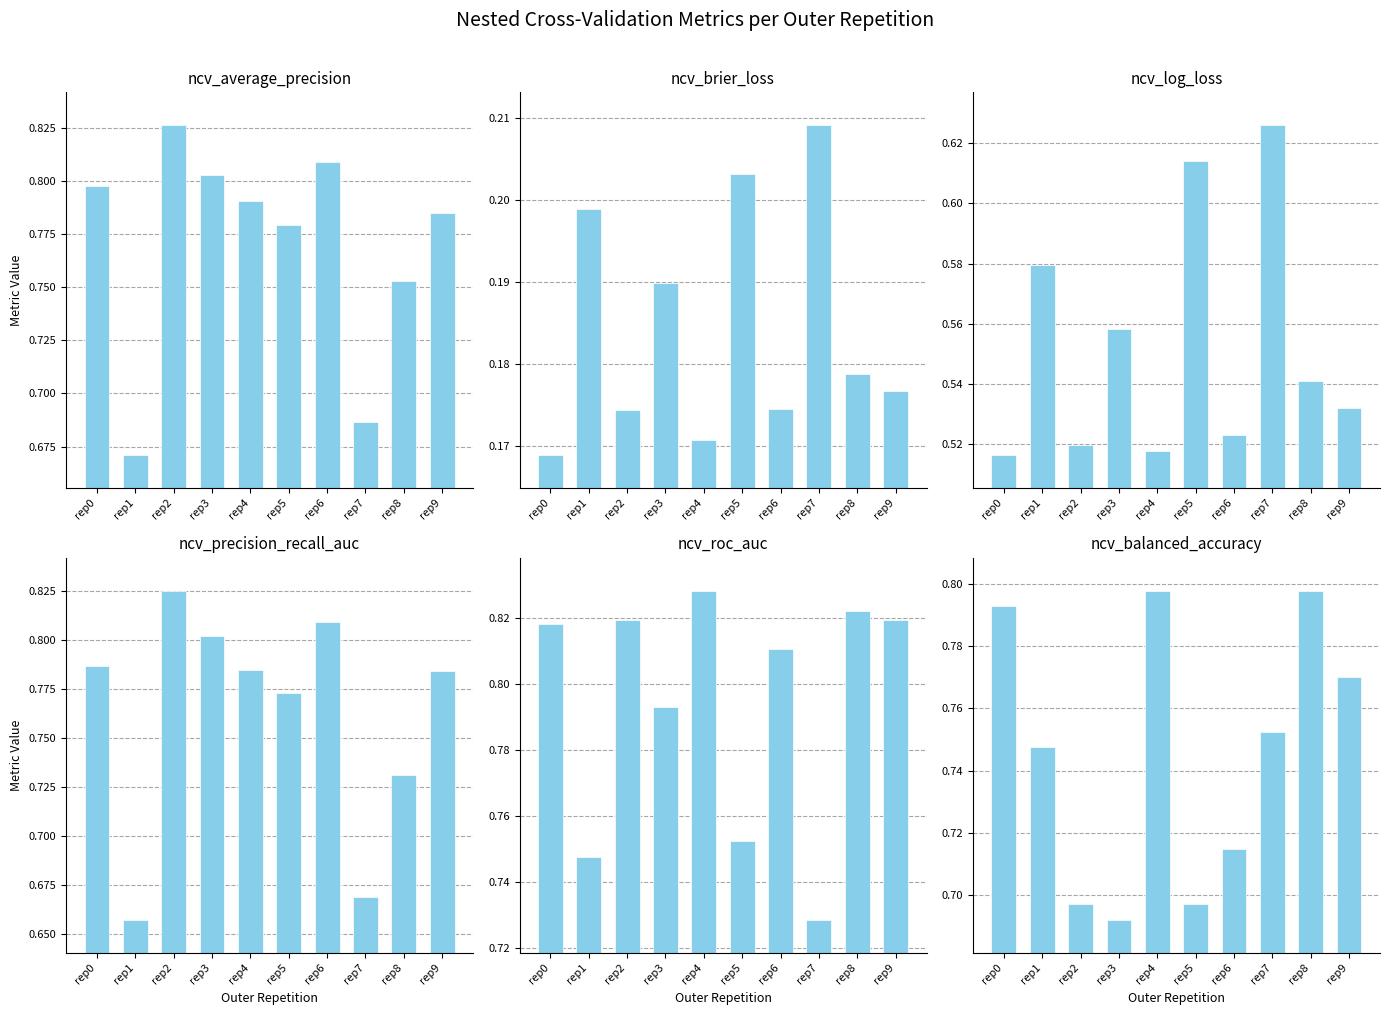

At which category is the sum across all series the highest?

rep4